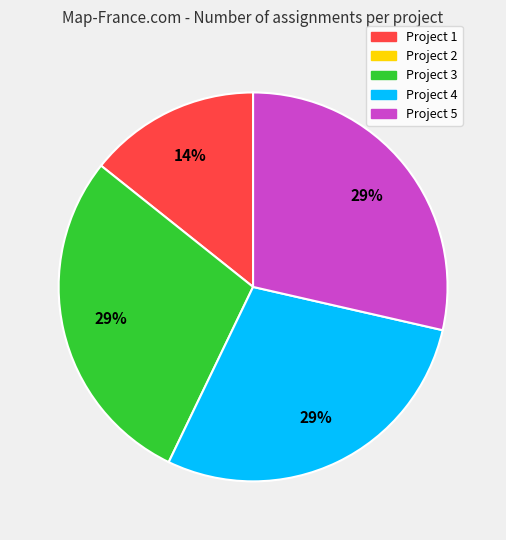

How many segments does this pie chart have?

4